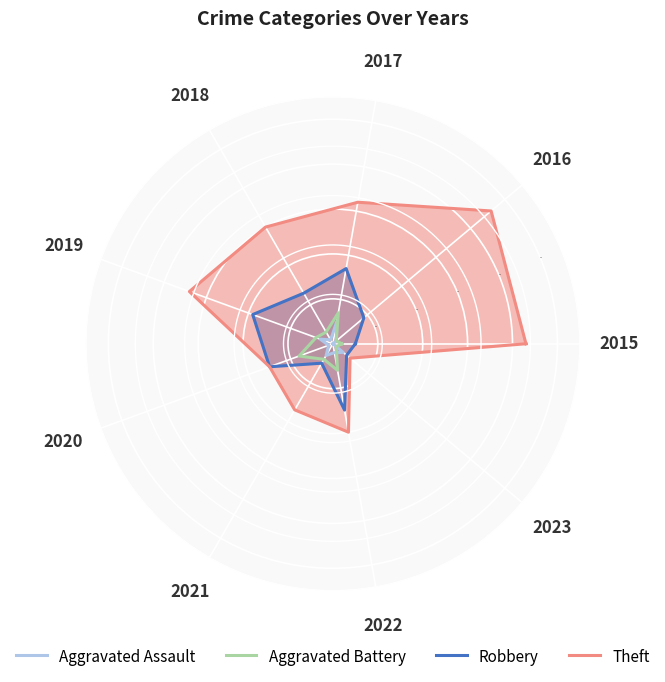

What are all the series names shown in the legend?

Aggravated Assault, Aggravated Battery, Robbery, Theft